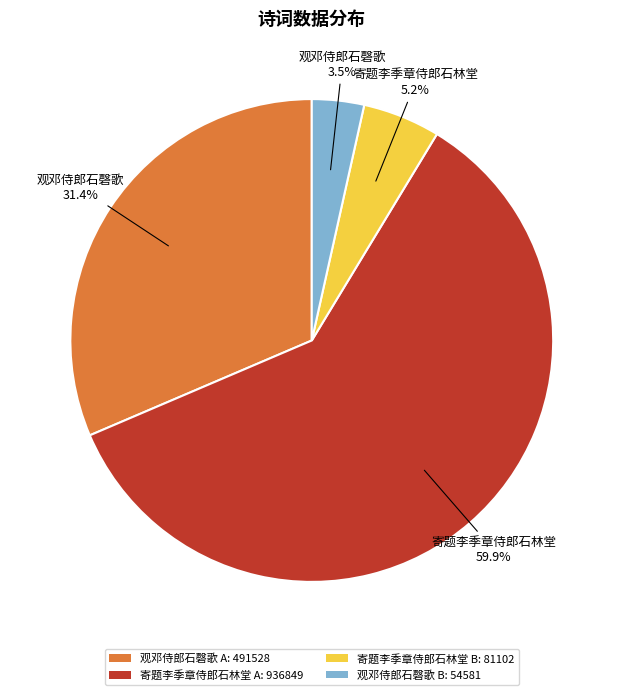

To the nearest percent, what is the difference between the largest and smallest slice percentages?

56%